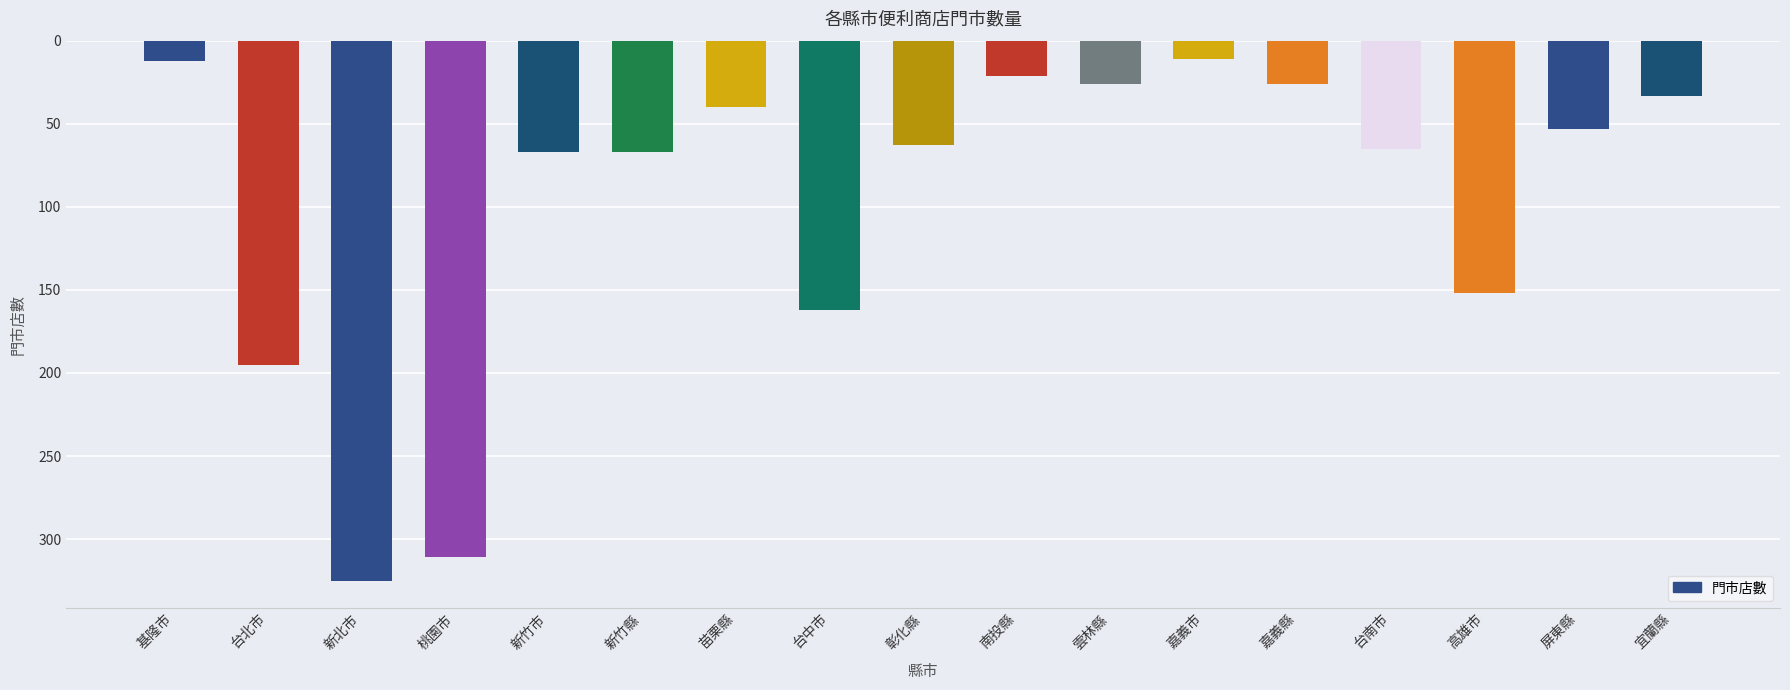

Between 嘉義市 and 桃園市, which is larger?

桃園市